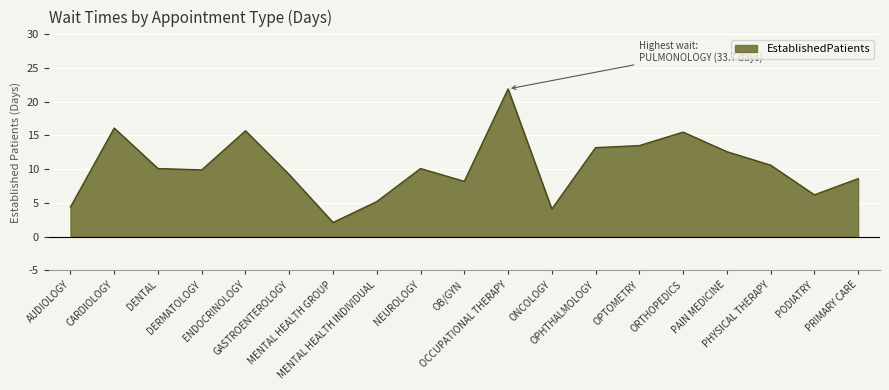

What is the difference between the maximum and minimum values?

19.8